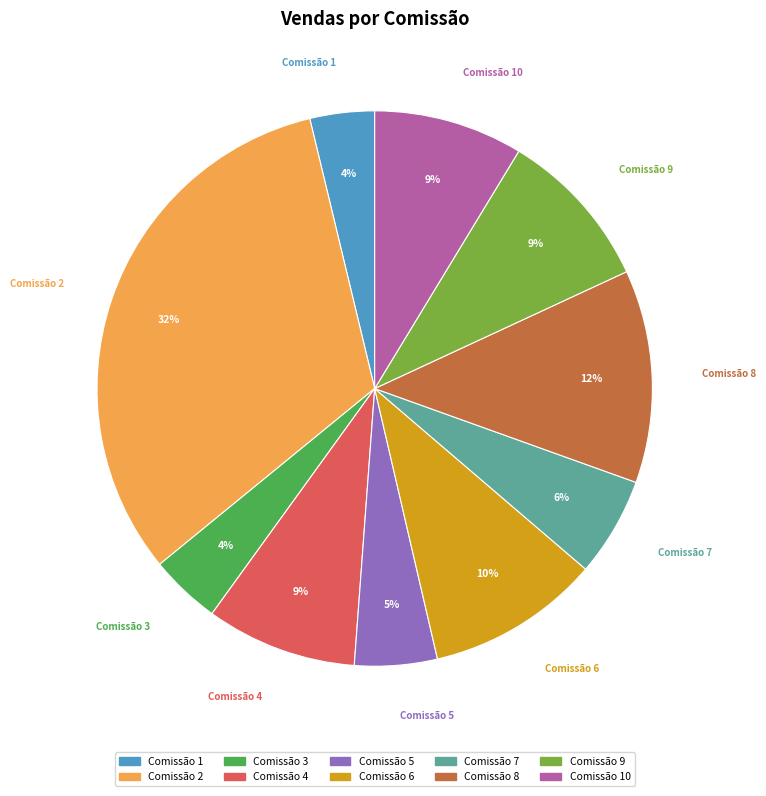

Is there a majority slice in this chart?

No